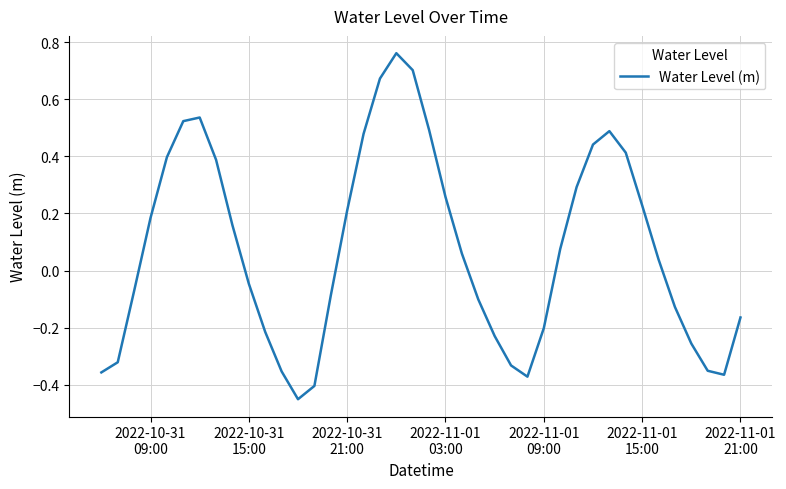

What is the difference between the maximum and minimum values?

1.2